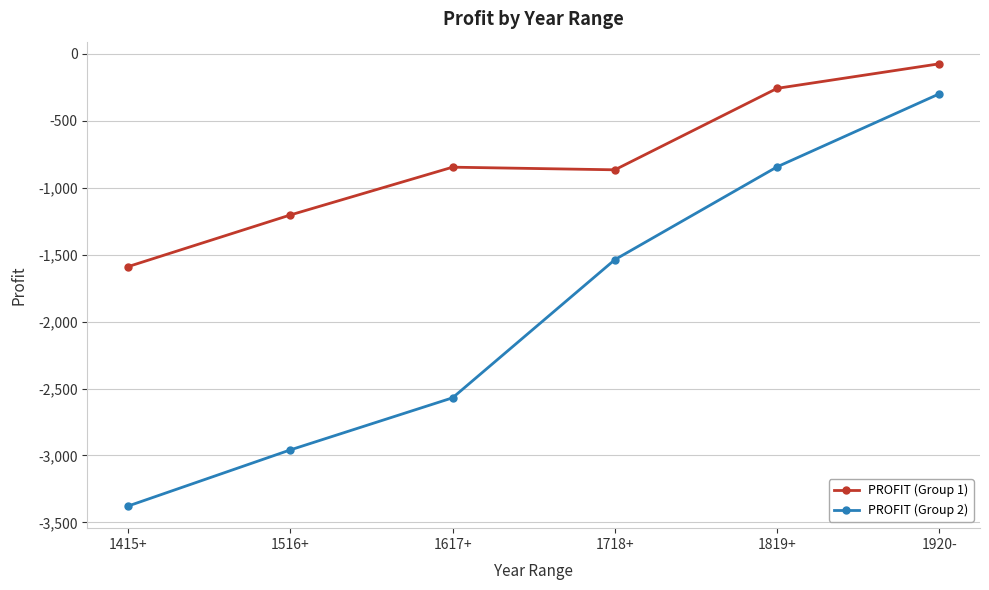

At 1718+, list the series in order from smallest to largest.

PROFIT (Group 2), PROFIT (Group 1)